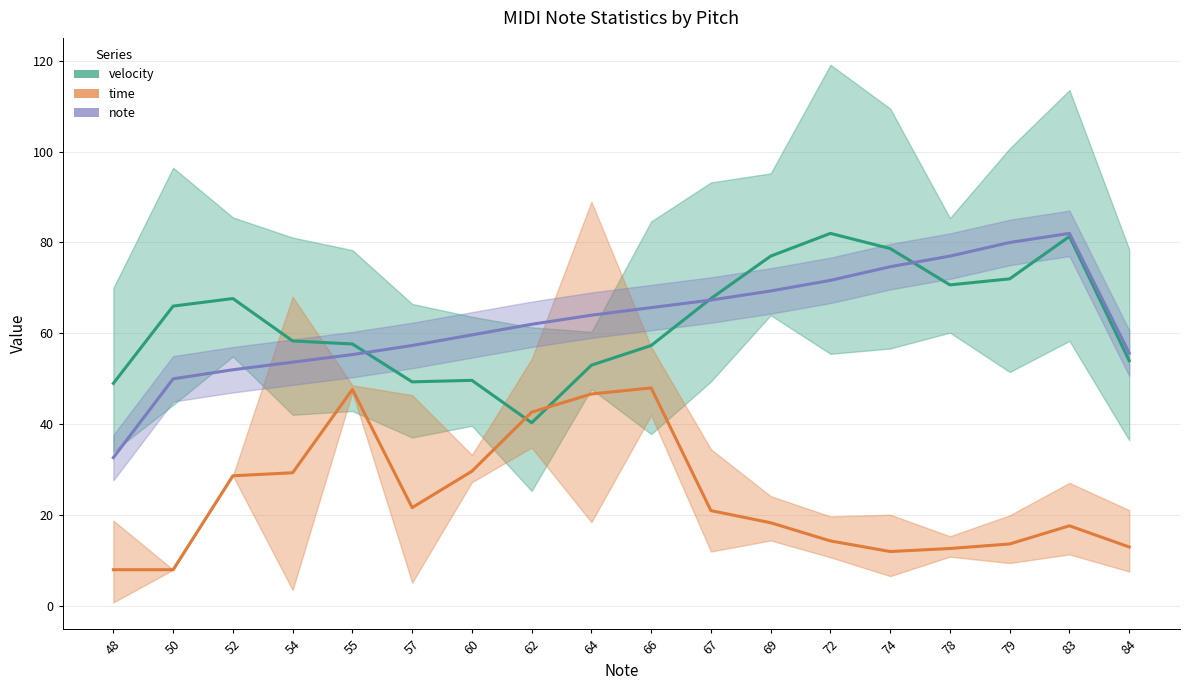

Where is the first local maximum for note?

83